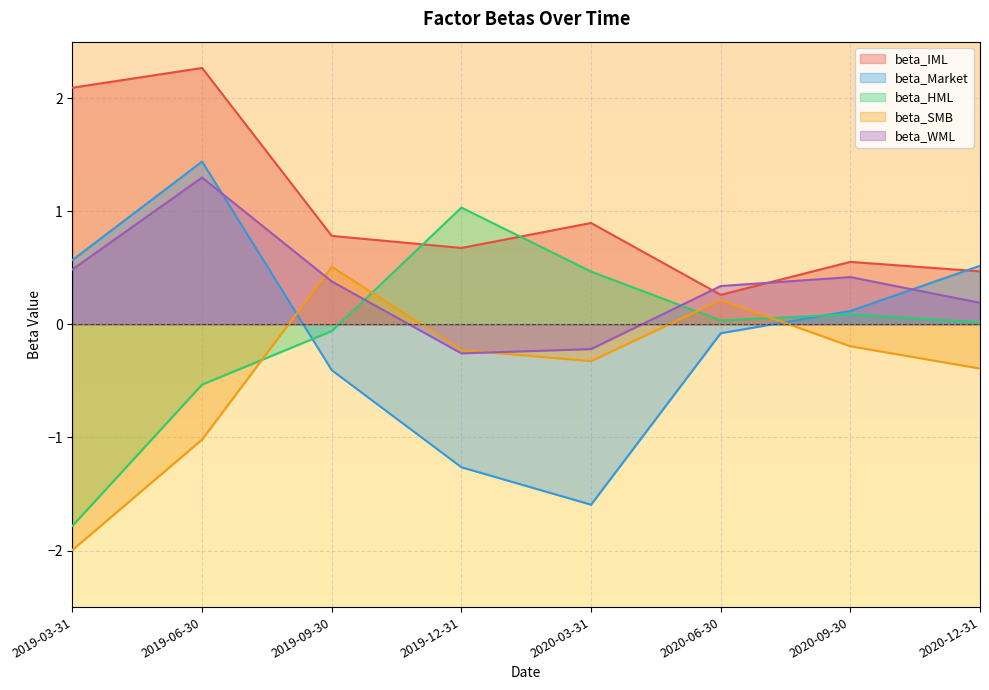

Does the chart display data point markers on the line(s)?

No